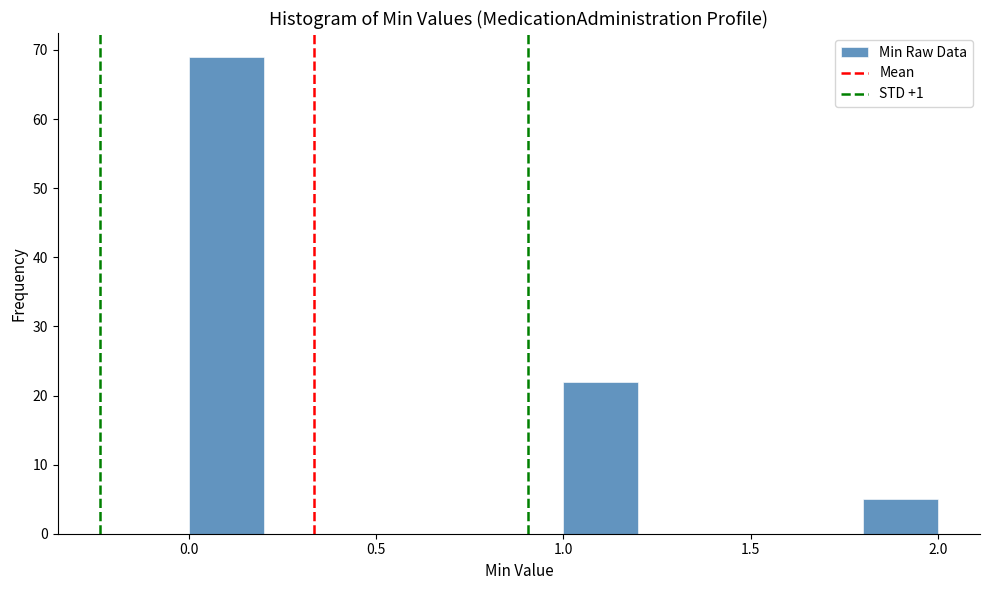

Which range on the x-axis has the tallest bar?

0.0 to 0.2